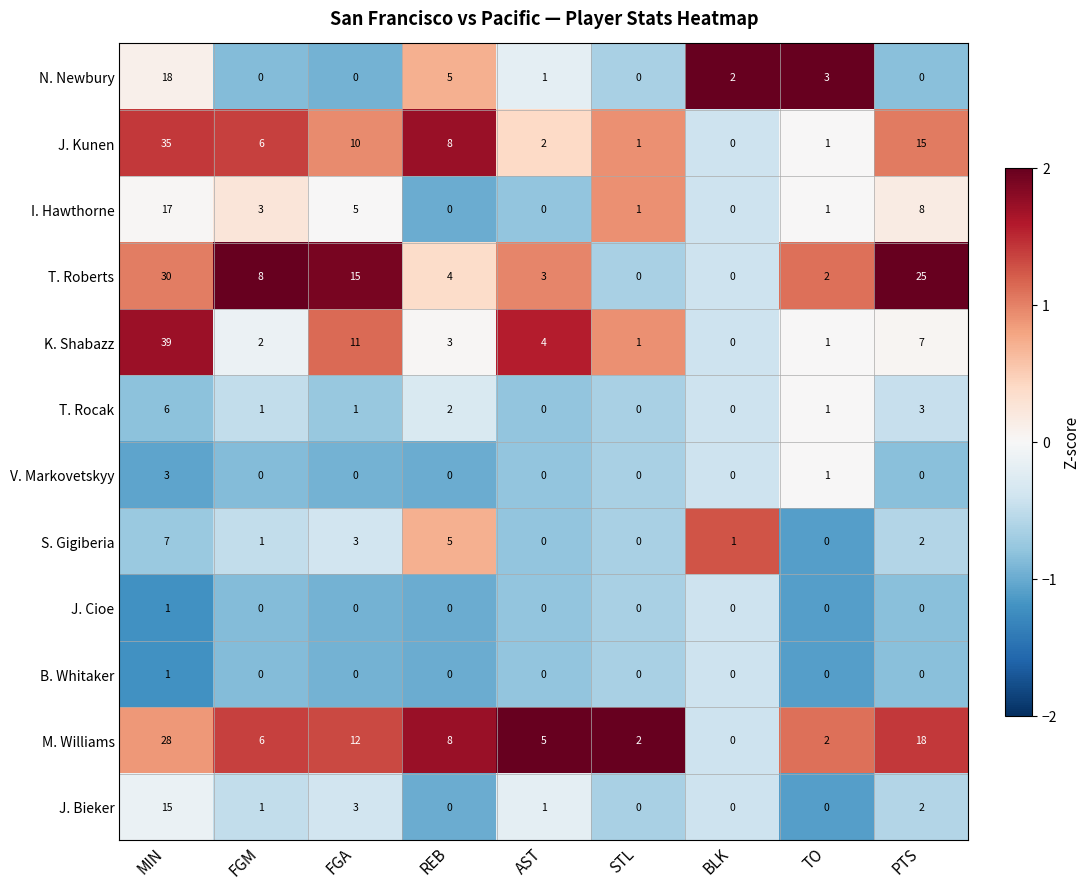

At which label does M. Williams first exceed 6?

MIN